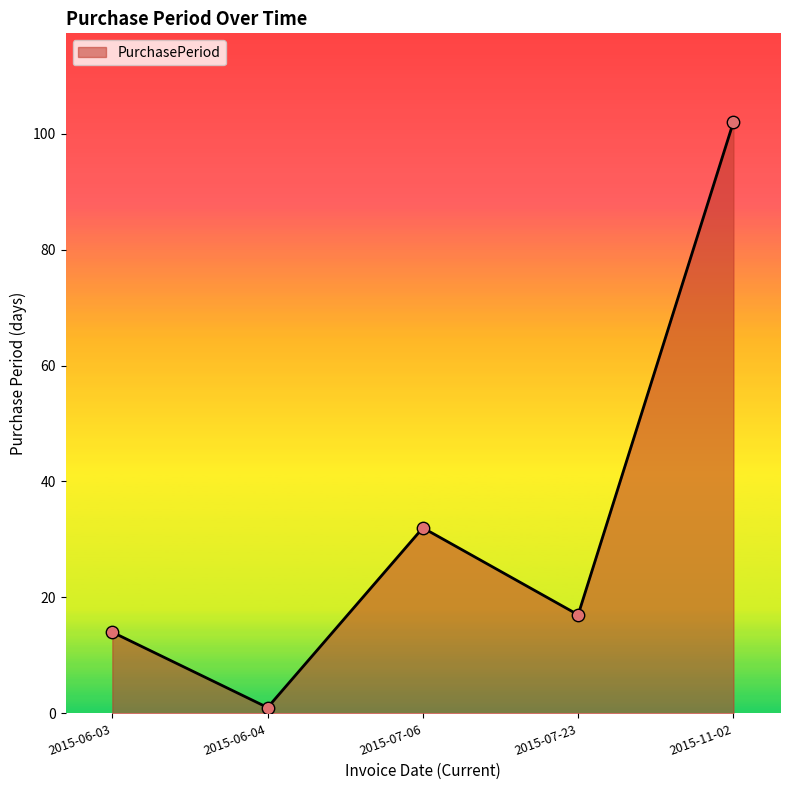

Approximately how many times larger is the value at 2015-07-23 compared to 2015-06-04?

17.0